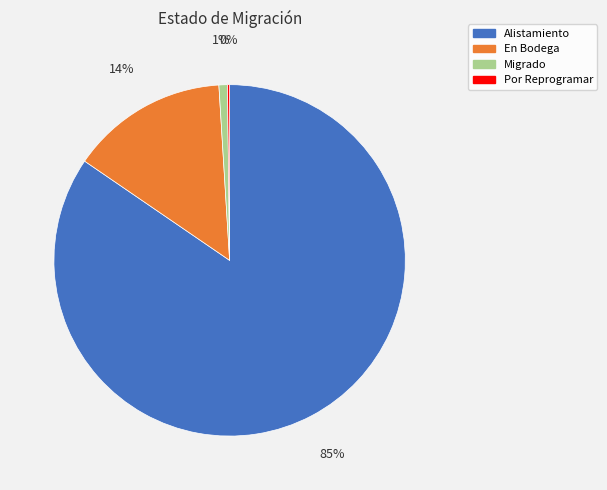

Is it true that Alistamiento is 90% of the pie?

False